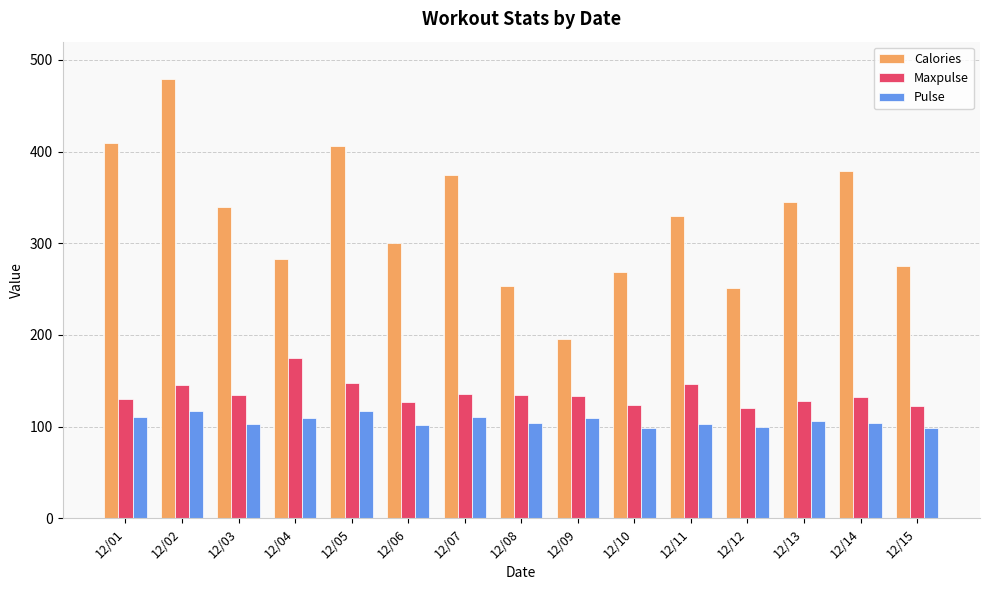

At 12/05, list the series in order from largest to smallest.

Calories, Maxpulse, Pulse